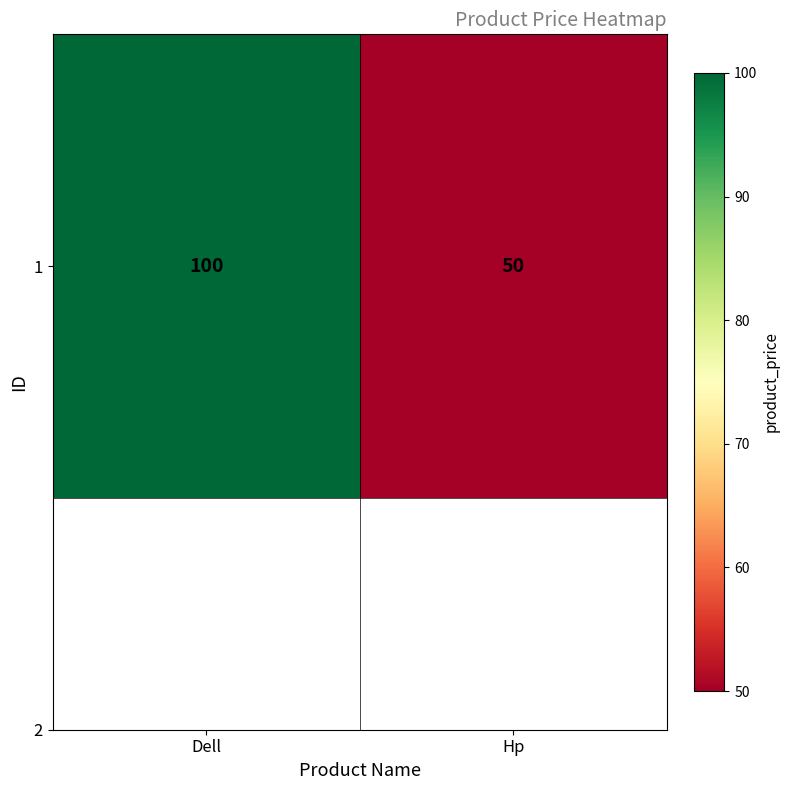

How many values are below 100?

1